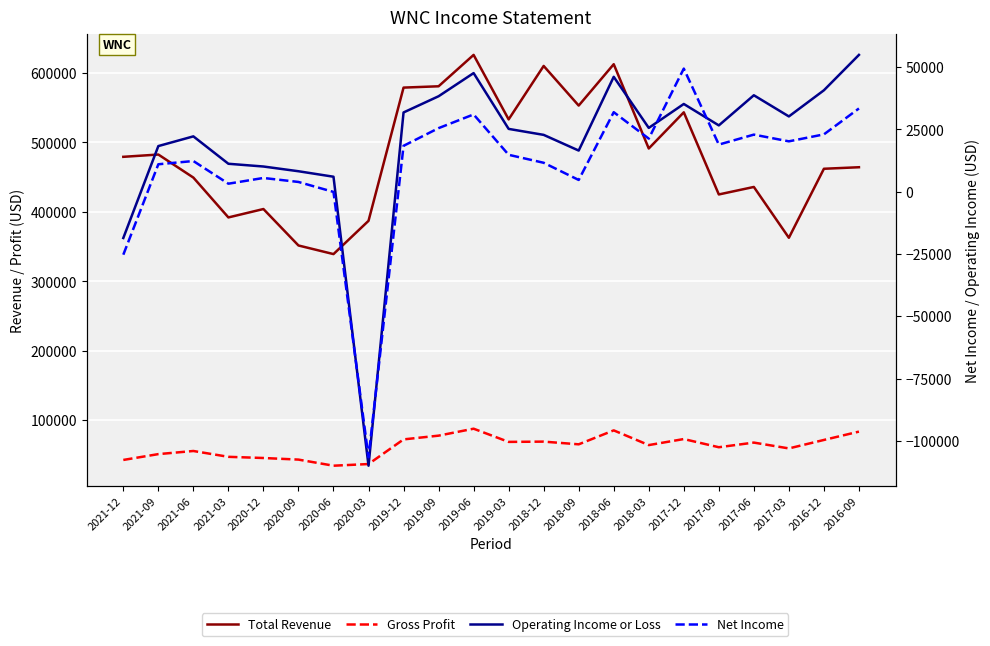

The value of Gross Profit at 2017-06 is 67700. True or false?

True